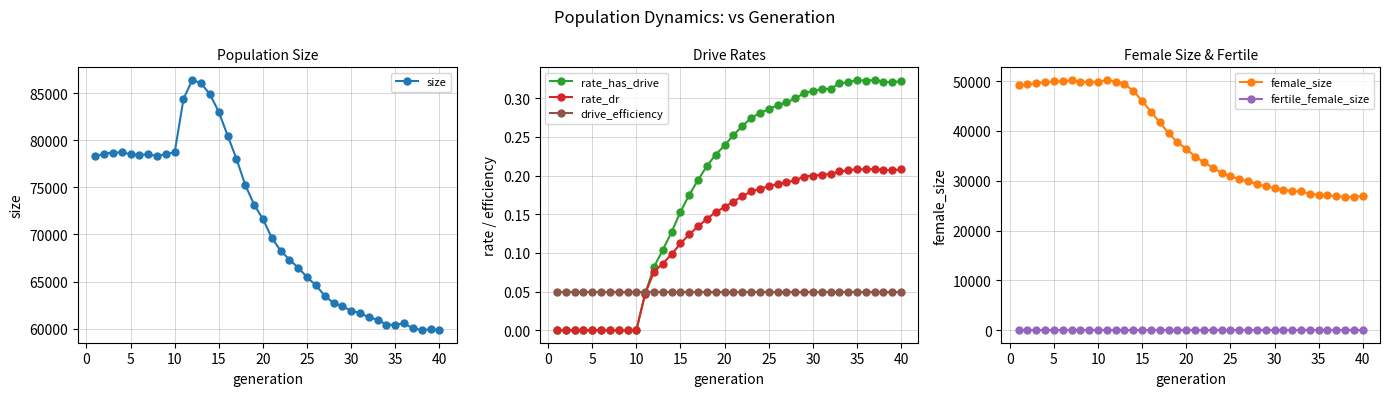

What is the minimum value for size?

59832